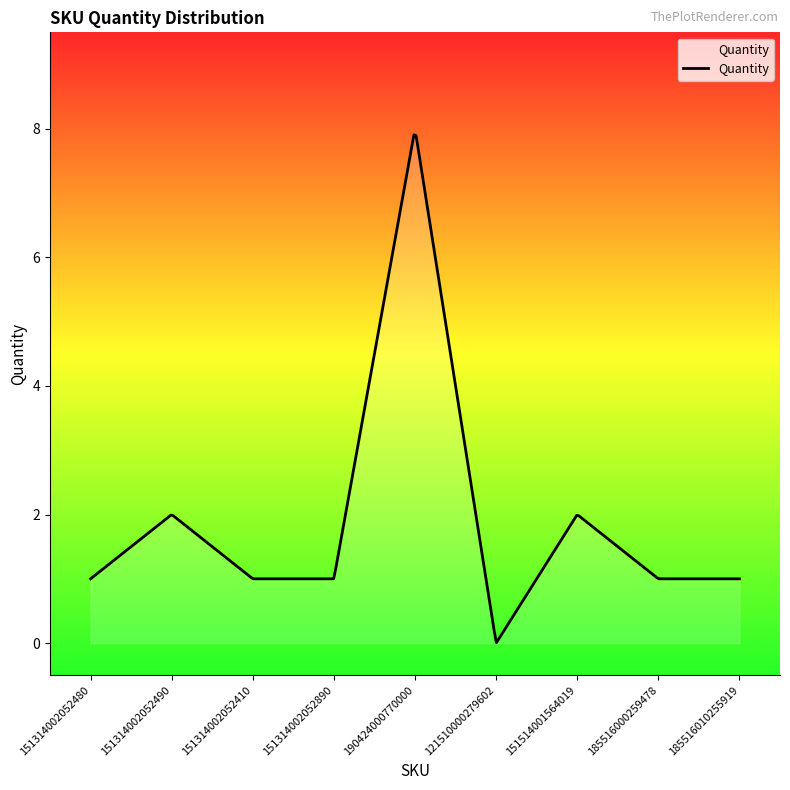

What is the greatest value displayed?

7.9